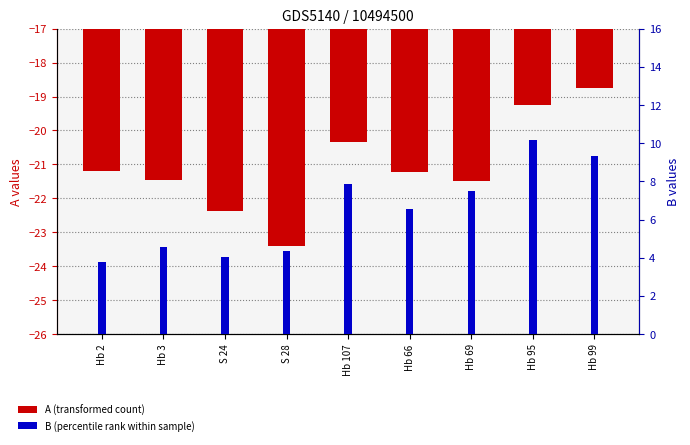

How many distinct data groups are displayed?

2